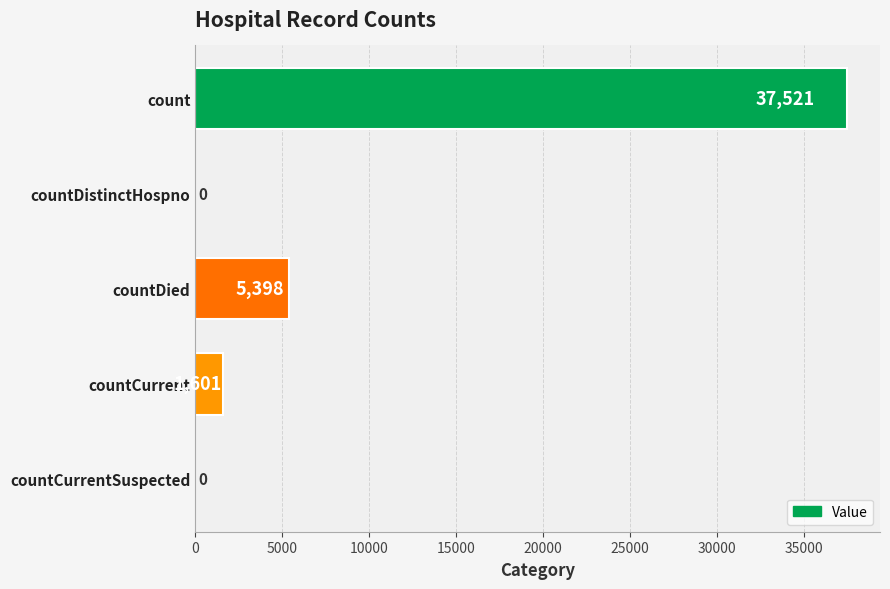

The chart shows a value of 0 at countDistinctHospno. True or false?

True